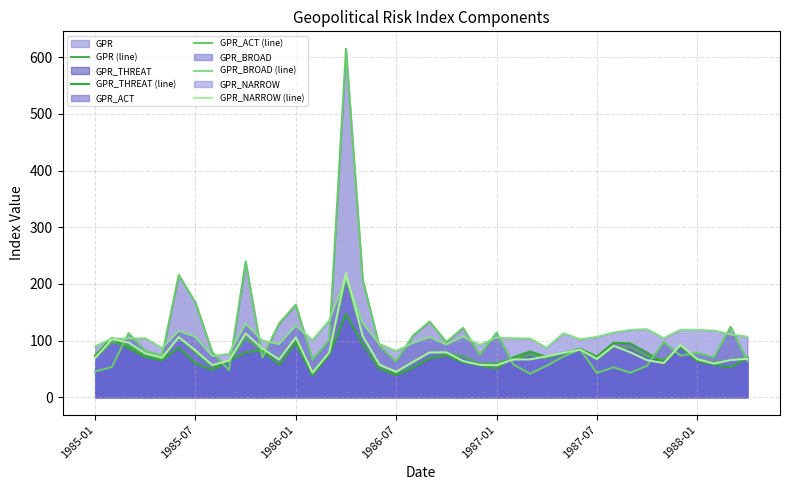

How many times do GPR_THREAT (line) and GPR (line) cross each other?

12